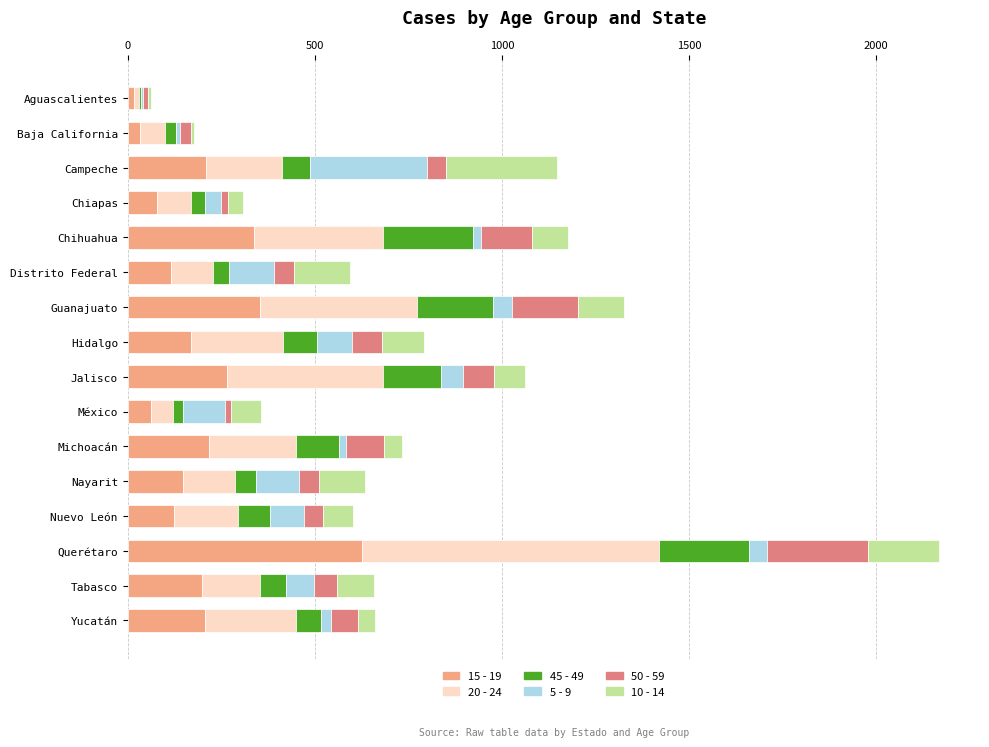

How many data points does each series have?

16